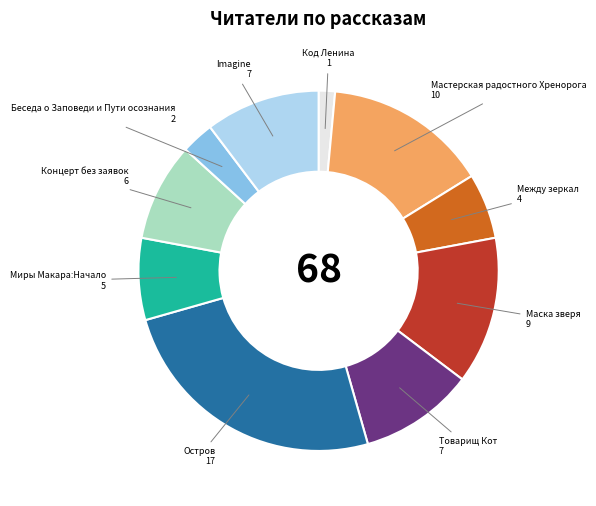

Count the number of slices in the pie.

10